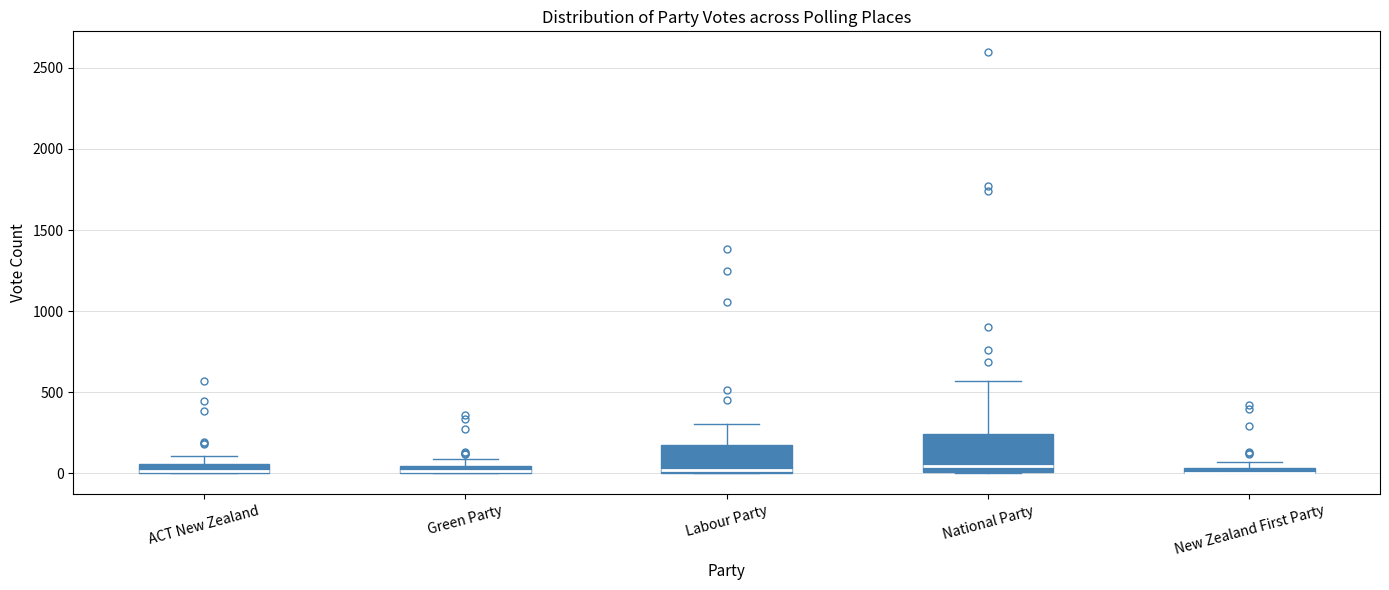

Where does the median line of the box for National Party sit on the y-axis? The values are not printed on the chart, so give them approximately, as read against the axis.

50